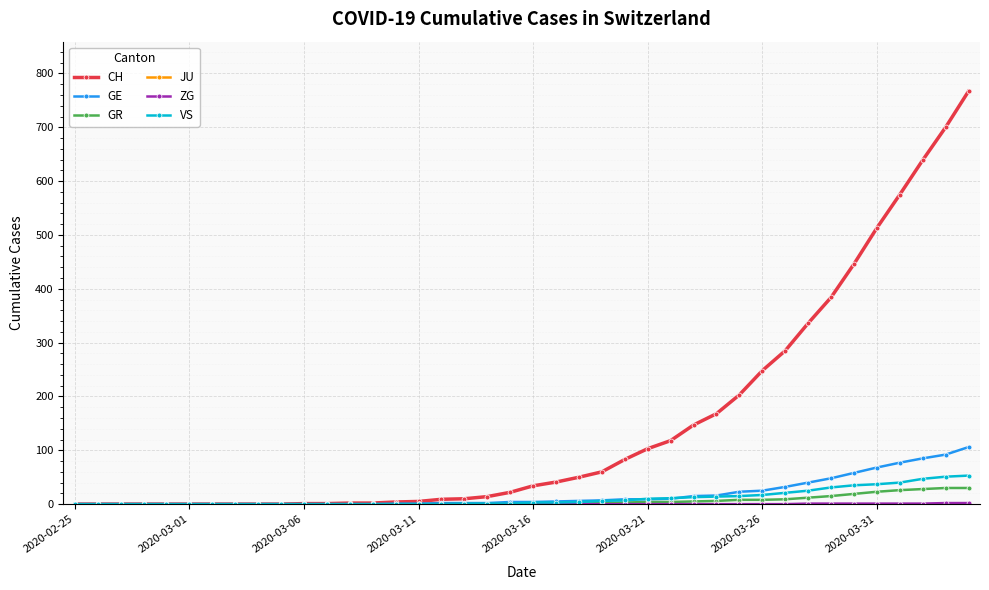

What is the maximum value shown in the chart?

767